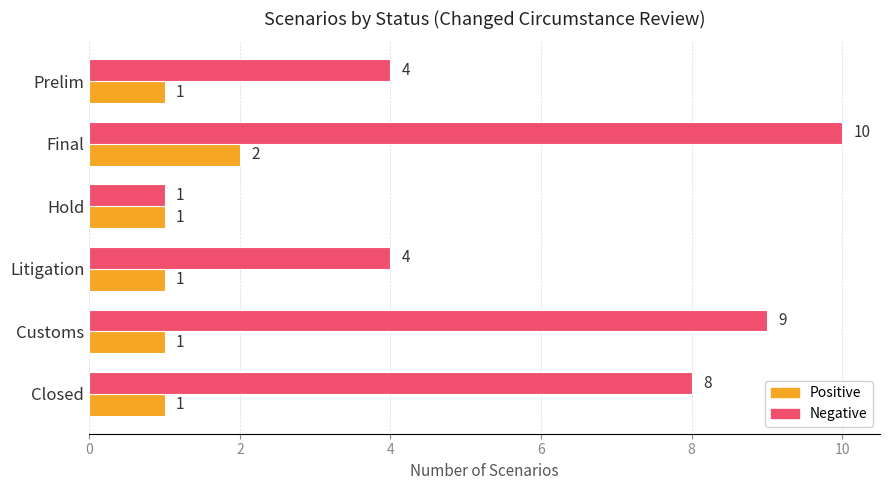

Which category has the highest value in the Positive series?

Final